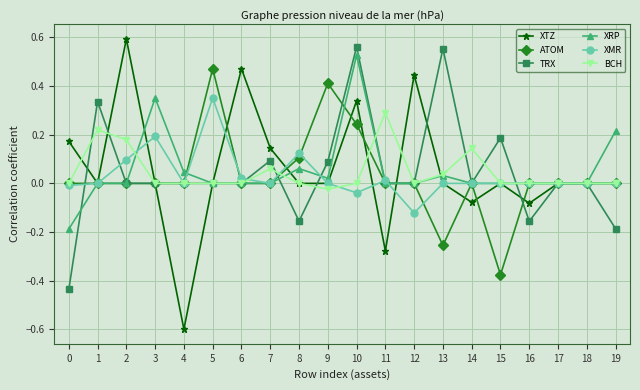

At which label does TRX first exceed 0?

1